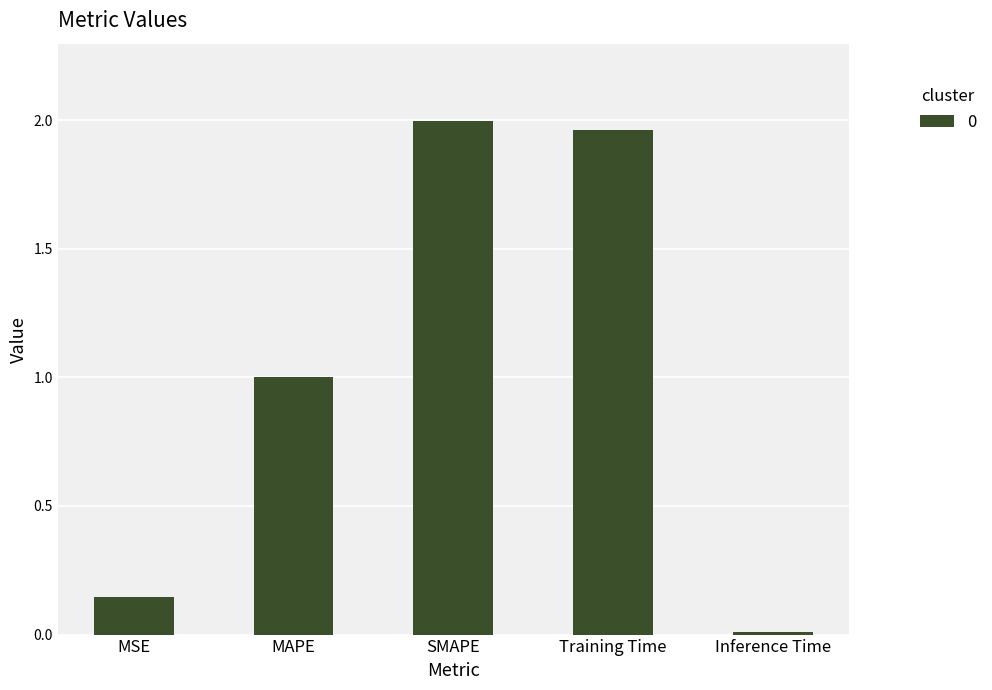

What is the ratio of the value at Training Time to the value at SMAPE?

1.0